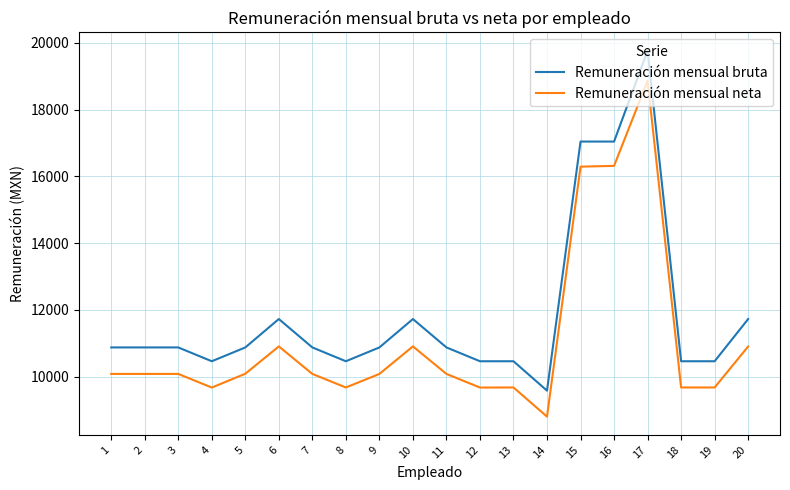

Is it true that Remuneración mensual neta equals 10083.3 at 2?

True